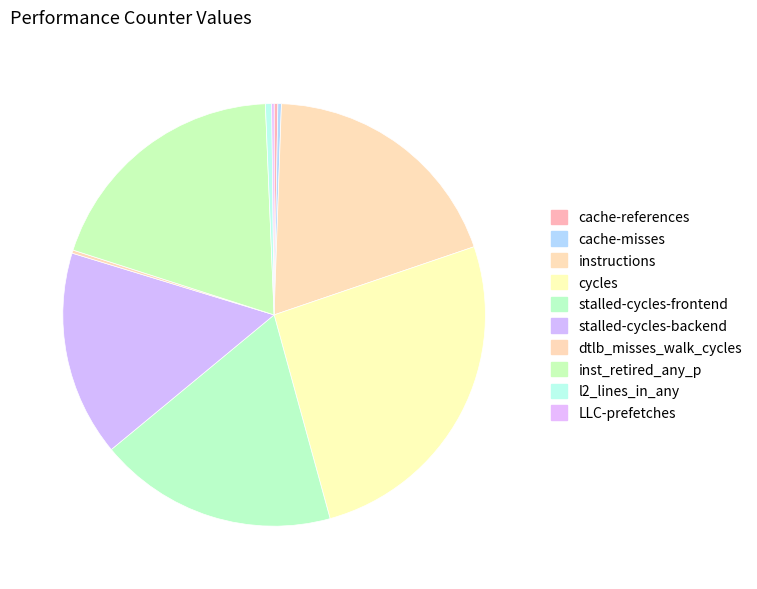

To the nearest percent, what is the average slice percentage?

10%